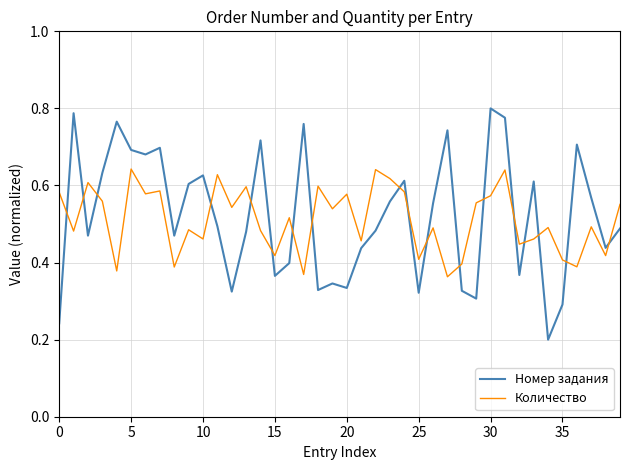

True or false: Количество and Номер задания intersect in this chart.

True